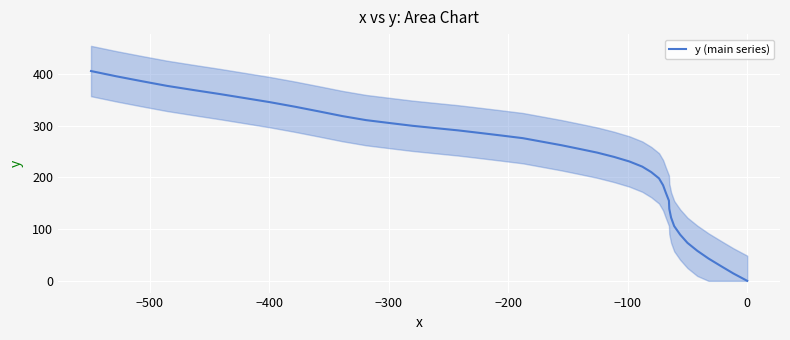

What is the change in value from 0 to 9?

+49.8